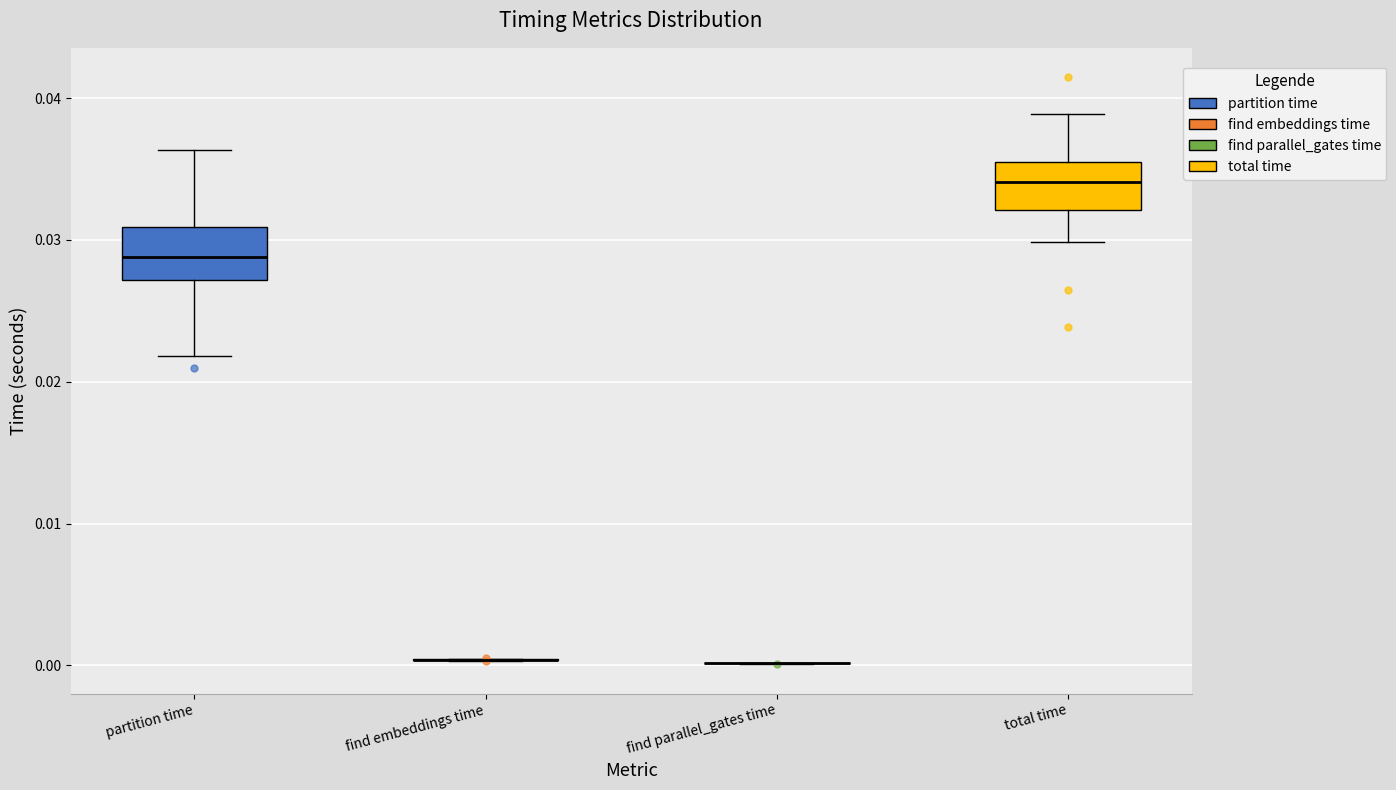

Reading left to right, transcribe this box plot: for each box, give where its median line is, the range the box spans, and where its two whiskers end, as read against the y-axis. The values are not printed on the chart, so give them approximately, as read against the axis.

partition time: median 0.029, box 0.027 to 0.031, whiskers 0.022 to 0.036
find embeddings time: box collapsed to a line at 0.000, whiskers 0.000 to 0.000
find parallel_gates time: box collapsed to a line at 0.000, whiskers 0.000 to 0.000
total time: median 0.034, box 0.032 to 0.036, whiskers 0.030 to 0.039